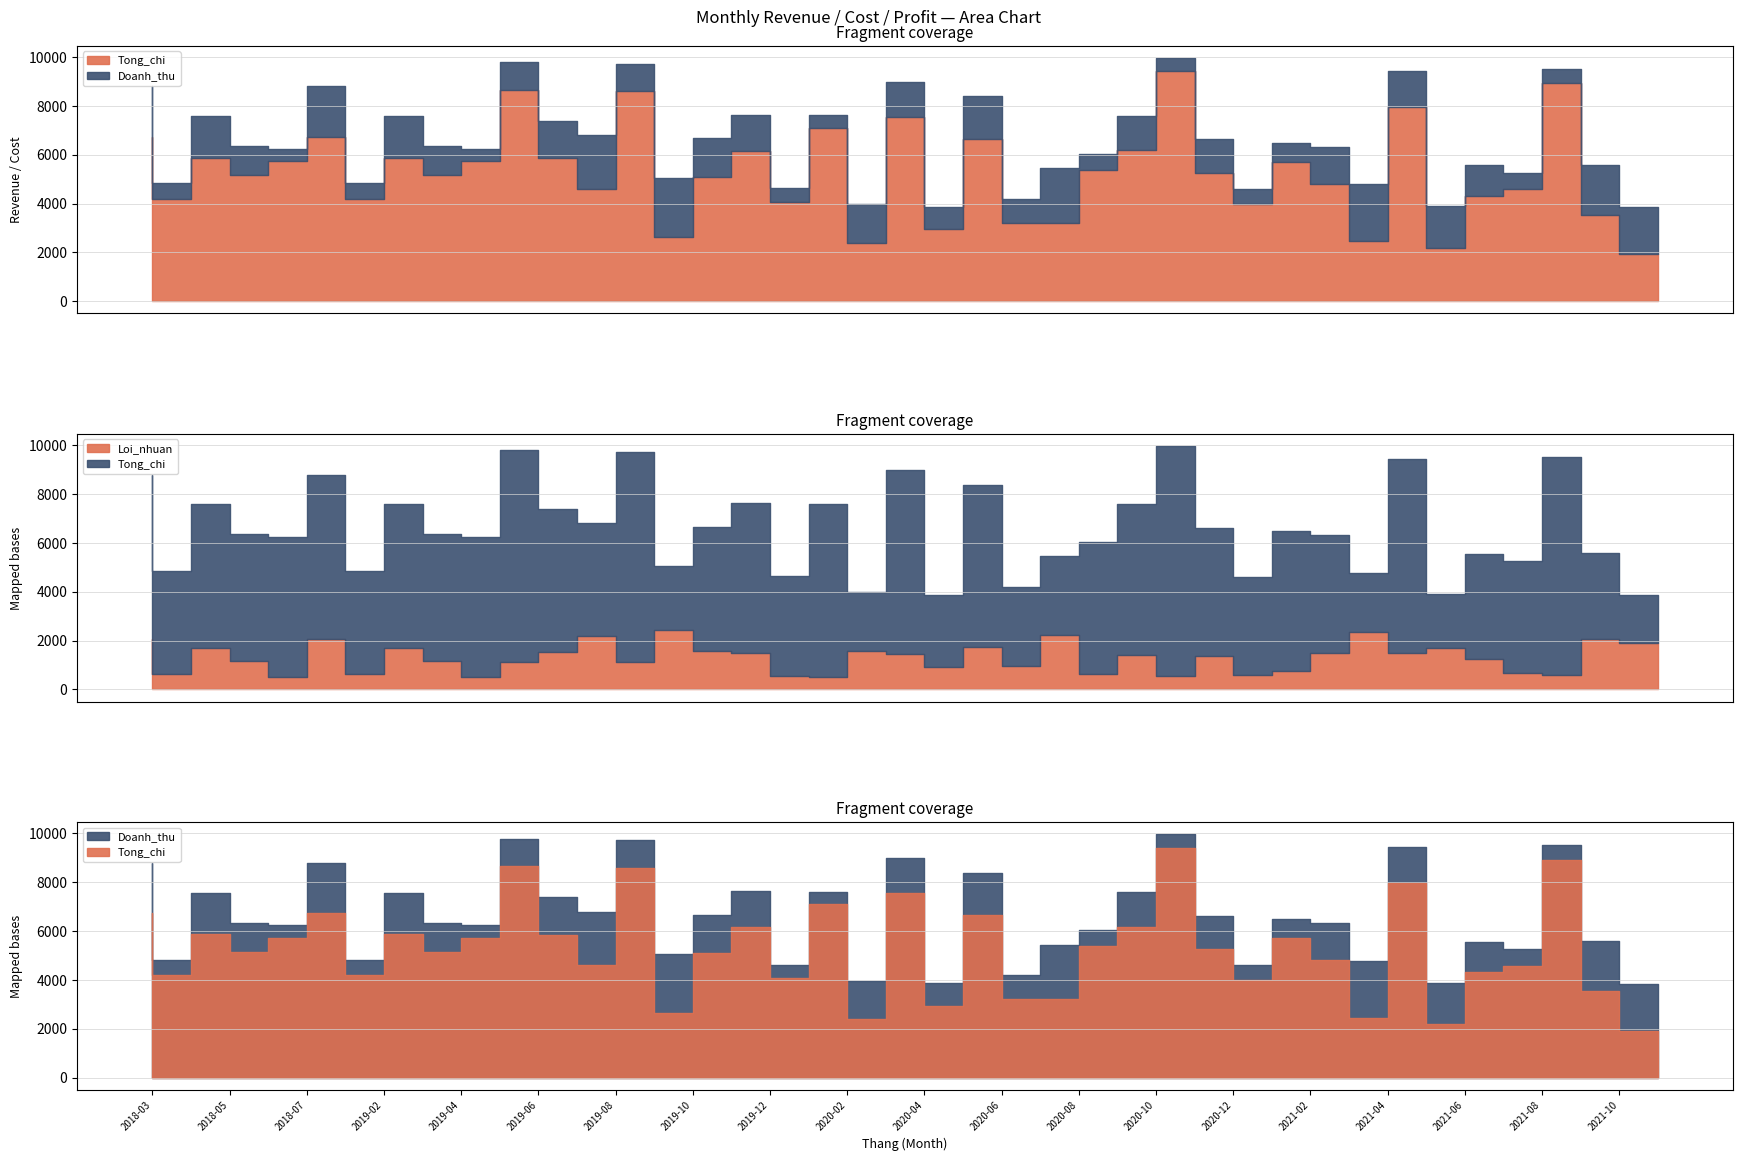

What is the label of the 14th point from the right?

2020-10